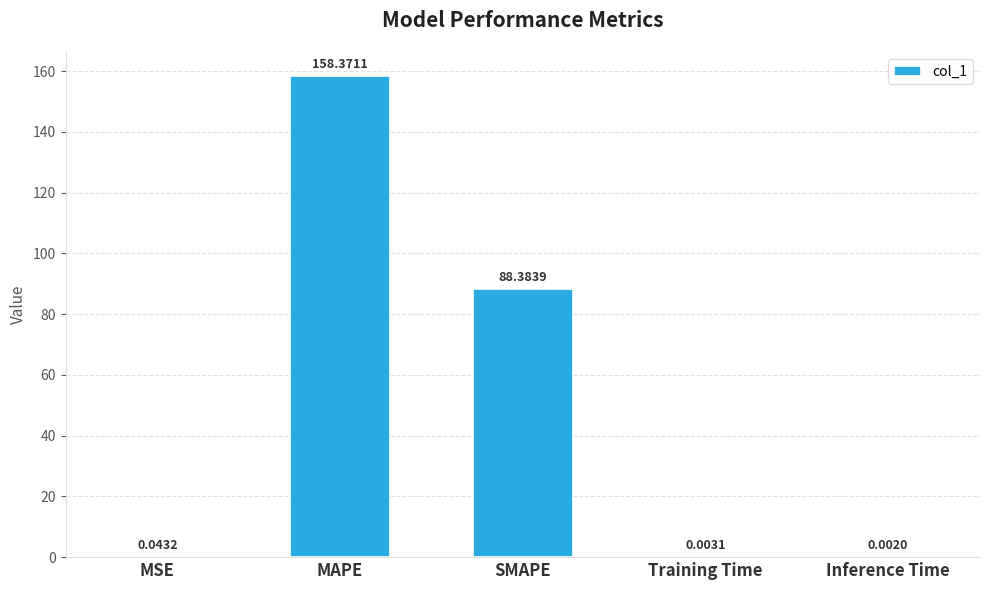

How many series are shown in this chart?

1